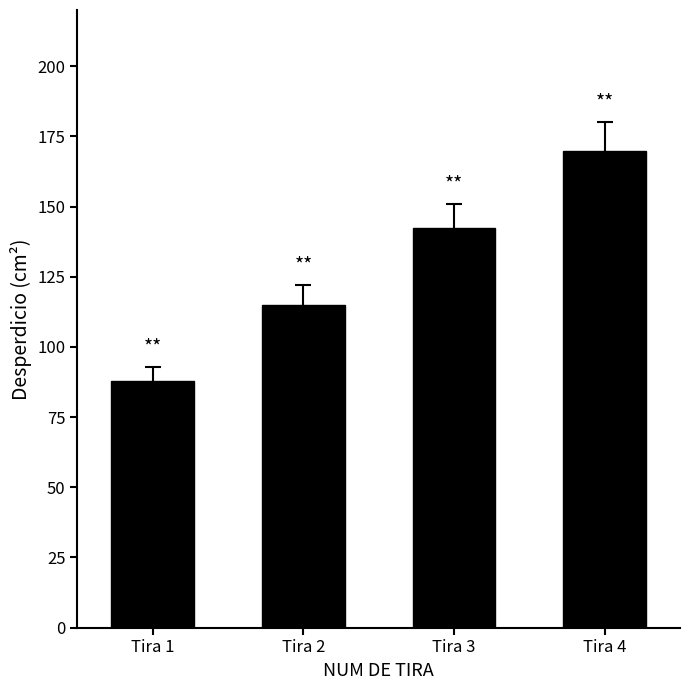

Which label corresponds to the smallest value in the chart?

Tira 1